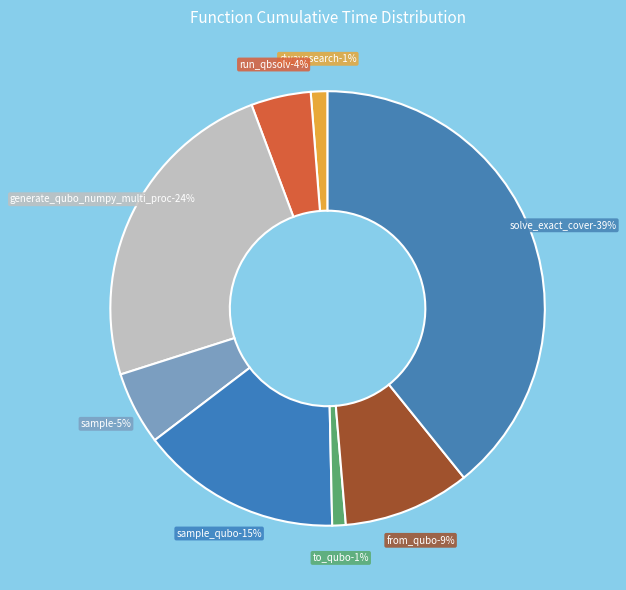

Combined, do dwave_qbsolv.qbsolv_binding.run_qbsolv and generate_qubo_numpy_multi_processing account for over 50%?

No